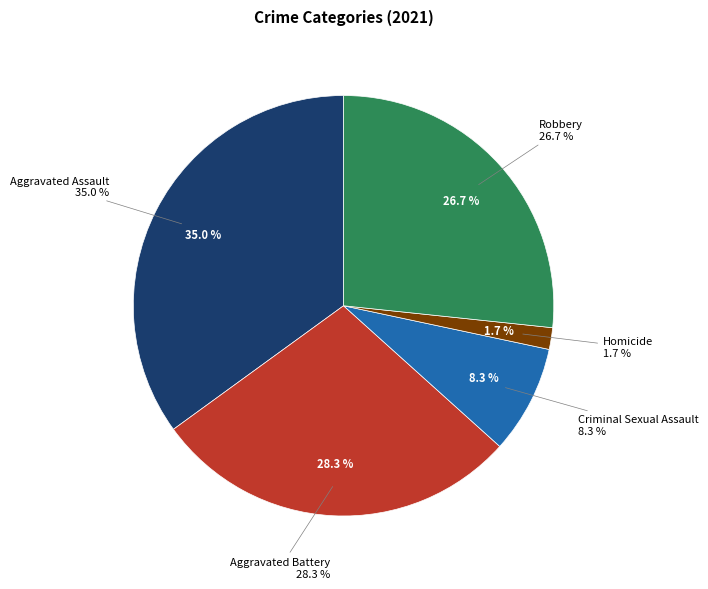

What percentage is the Criminal Sexual Assault slice, to the nearest percent?

8%